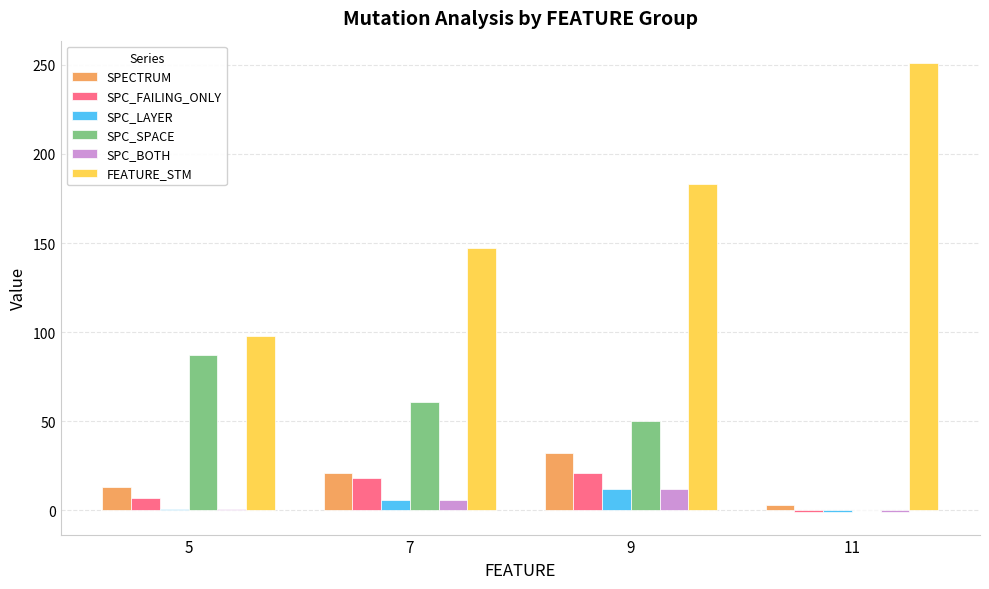

At which category does the chart reach its peak across all series?

11